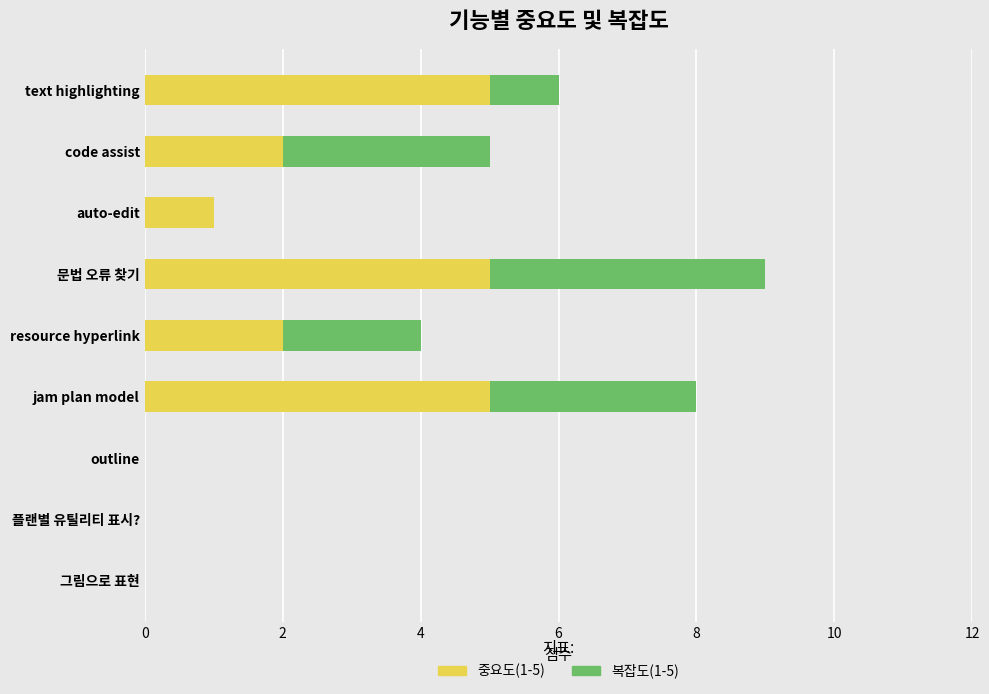

The value of 중요도(1-5) at text highlighting is 5. True or false?

True